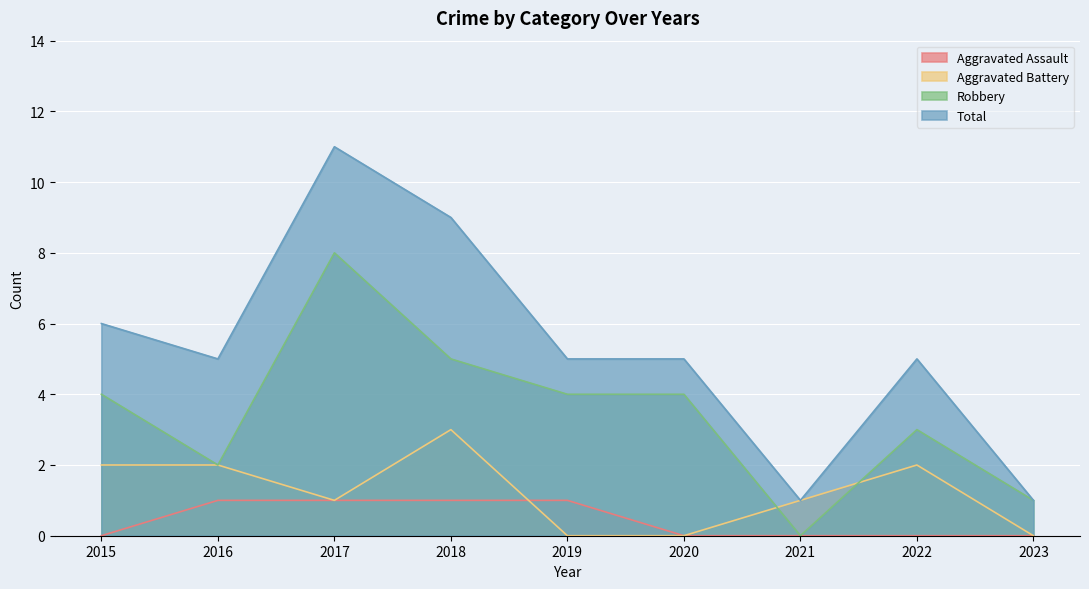

List the series in order of their overall mean, lowest first.

Aggravated Assault, Aggravated Battery, Robbery, Total